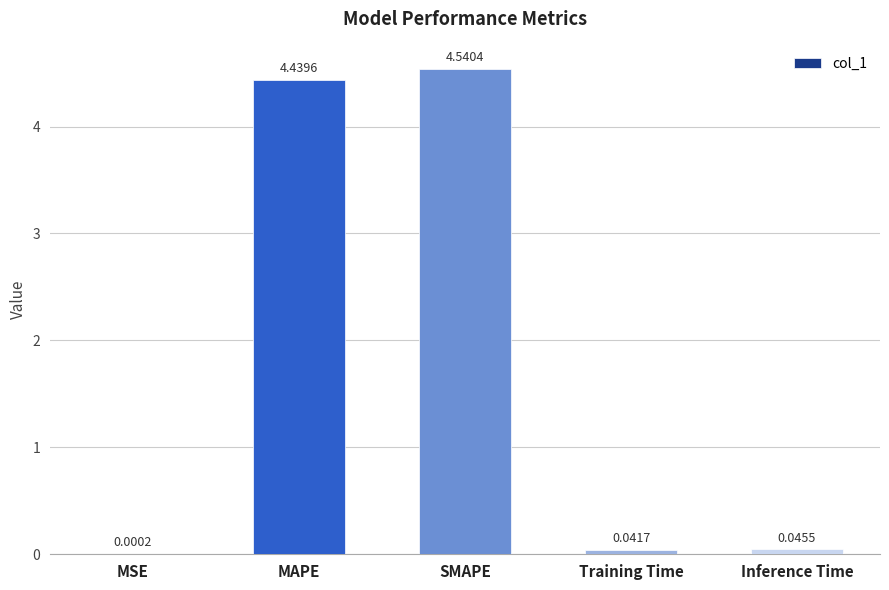

Which category has the highest value across all series?

SMAPE